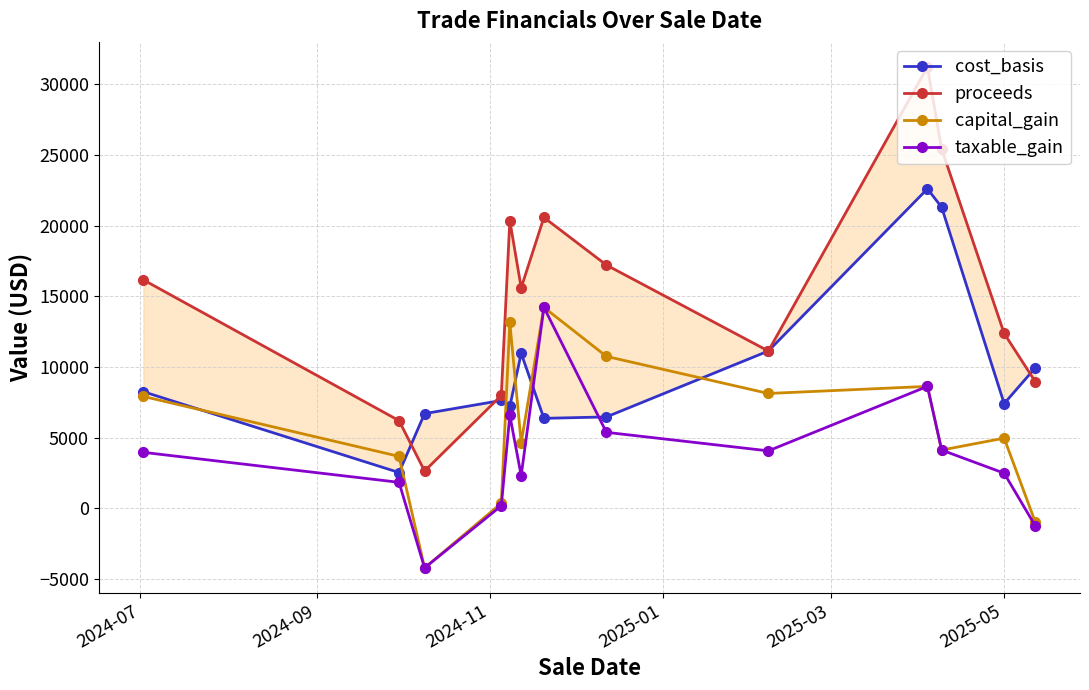

What is the highest value of the capital_gain series?

14218.5